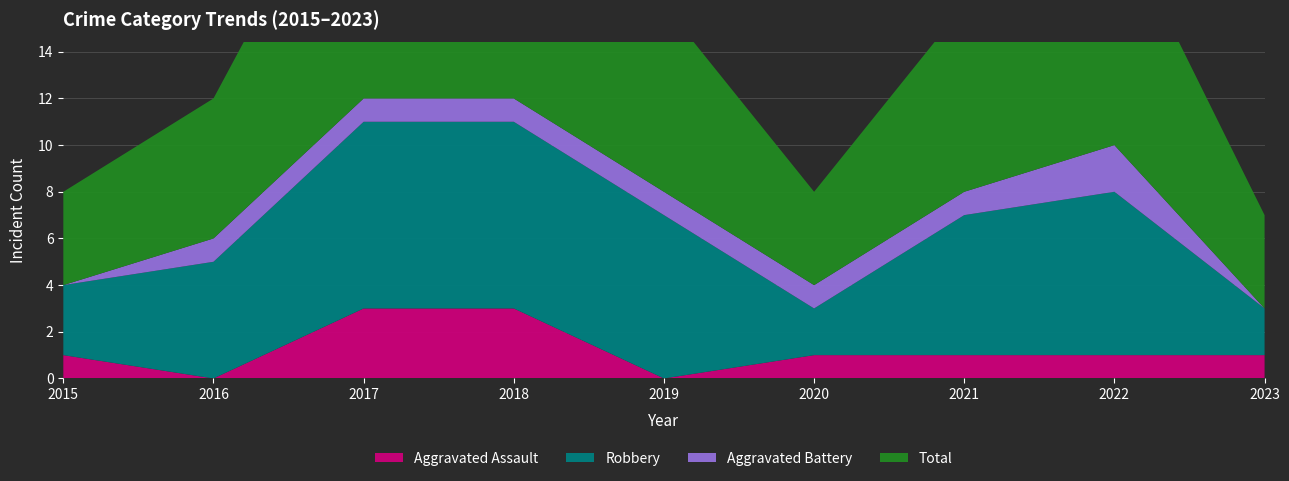

Reading right to left, list all the values displayed in this chart.

Aggravated Assault: 1	1	1	1	0	3	3	0	1
Robbery: 2	7	6	2	7	8	8	5	3
Aggravated Battery: 0	2	1	1	1	1	1	1	0
Total: 4	10	8	4	8	12	12	6	4